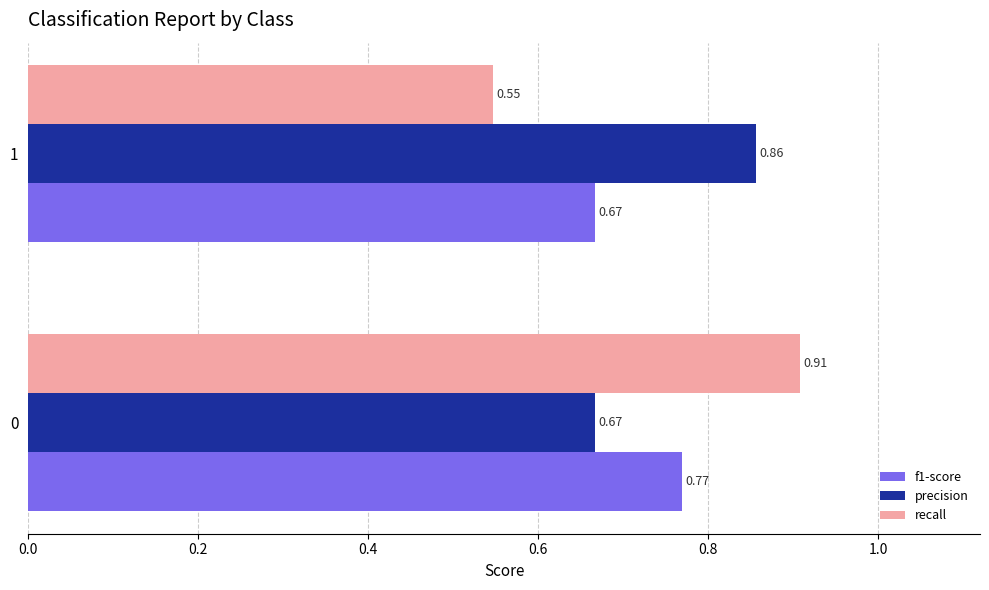

Rank the series by their average value, from lowest to highest.

f1-score, recall, precision